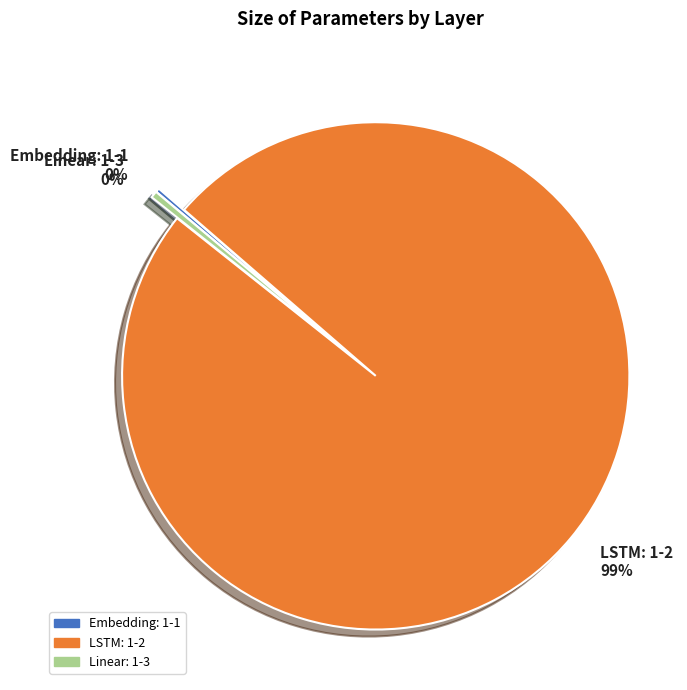

What is the largest slice in the pie chart?

LSTM: 1-2